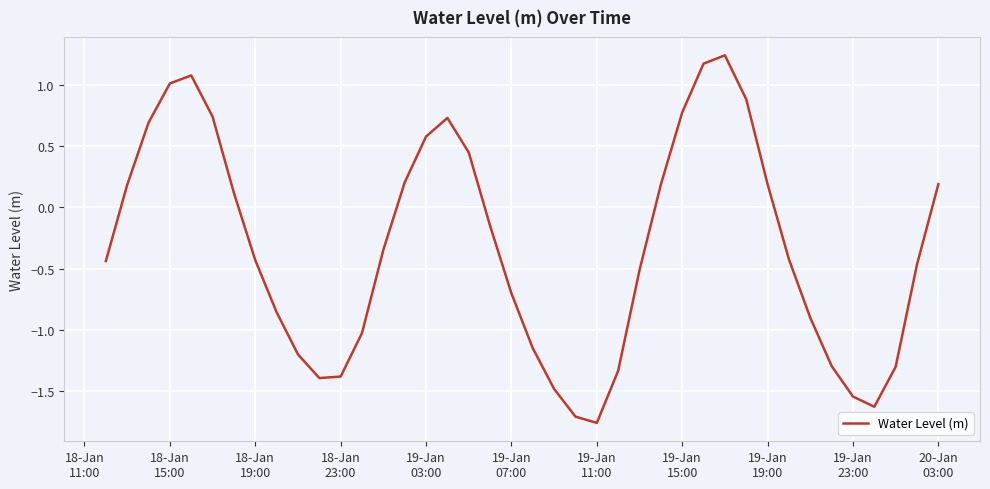

True or false: there are more than 0 points higher than both neighbors.

True